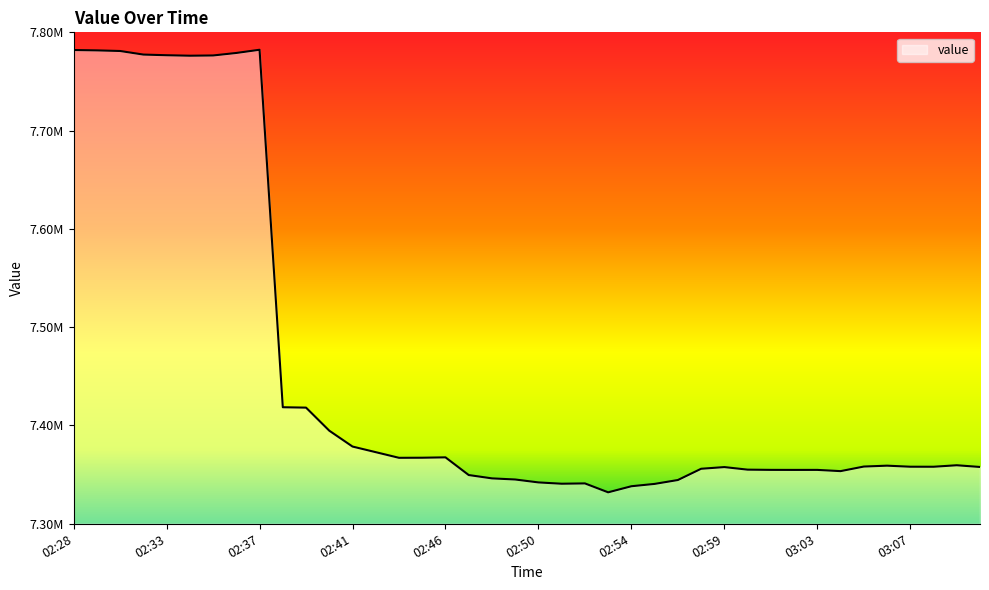

Reading right to left, transcribe all the data shown in this chart.

7357790	7359540	7358020	7358050	7359120	7358220	7353560	7354820	7354800	7354840	7355070	7357680	7355970	7344520	7340570	7338190	7332000	7341070	7340750	7342080	7345050	7346190	7349580	7367580	7367200	7367110	7372850	7378570	7394710	7418170	7418560	7782270	7779010	7776460	7776210	7776700	7777370	7781010	7781630	7782000